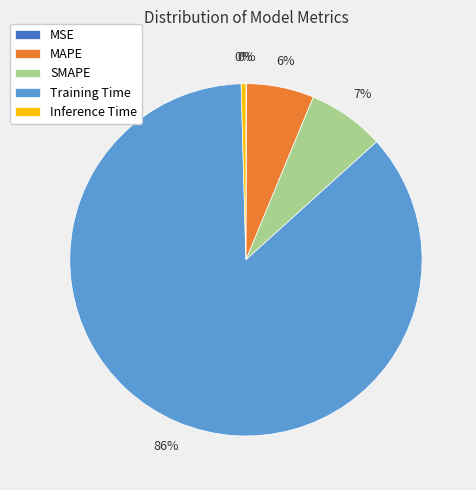

Which has a higher value, SMAPE or Inference Time?

SMAPE